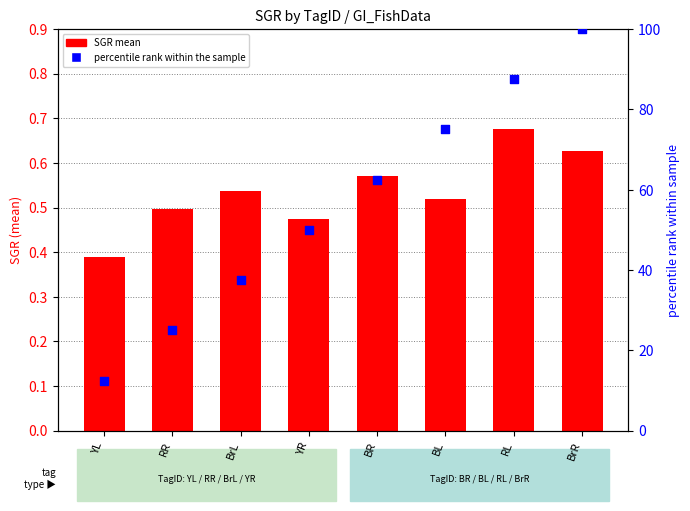

Which series has the widest spread of Y values?

percentile rank within the sample